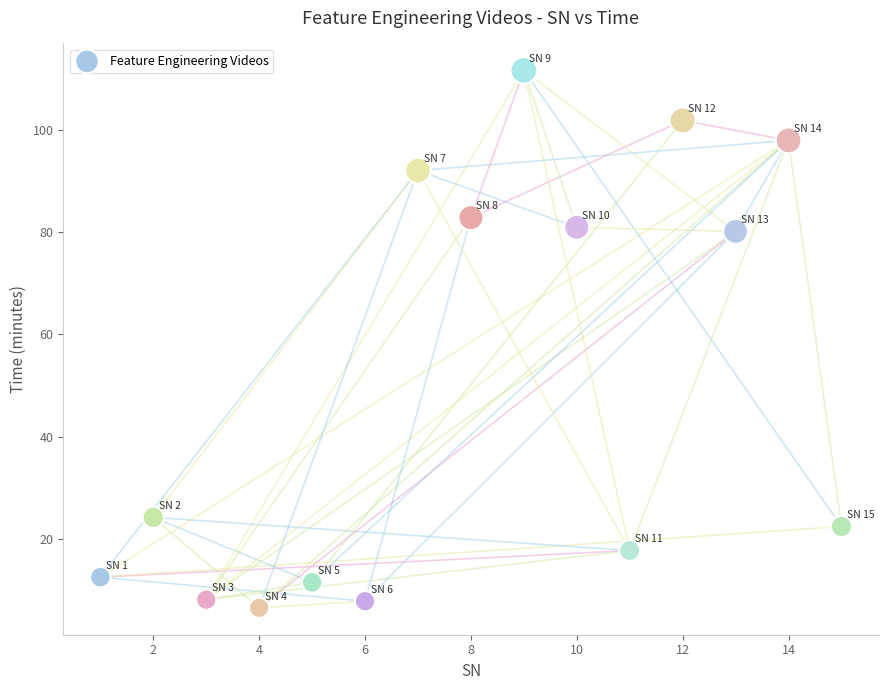

What is the range of X values (max minus min)?

14.0